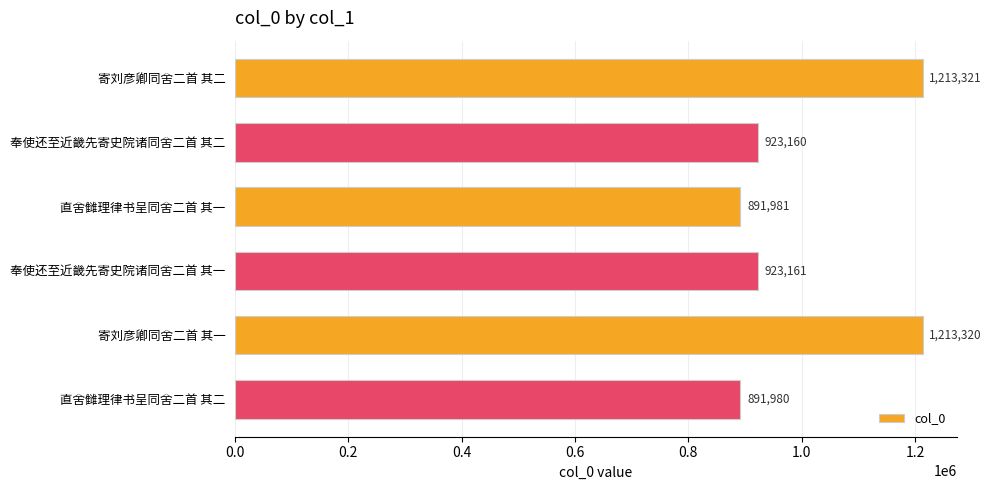

What is the value of the 3rd bar from the top?

891981